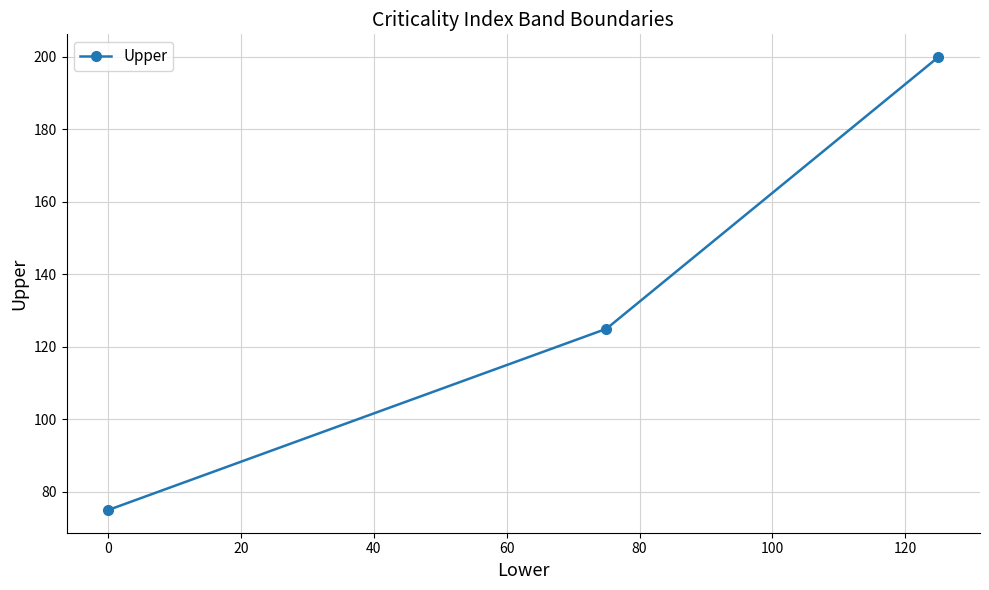

Reading left to right, extract all data points from this chart.

75	125	200